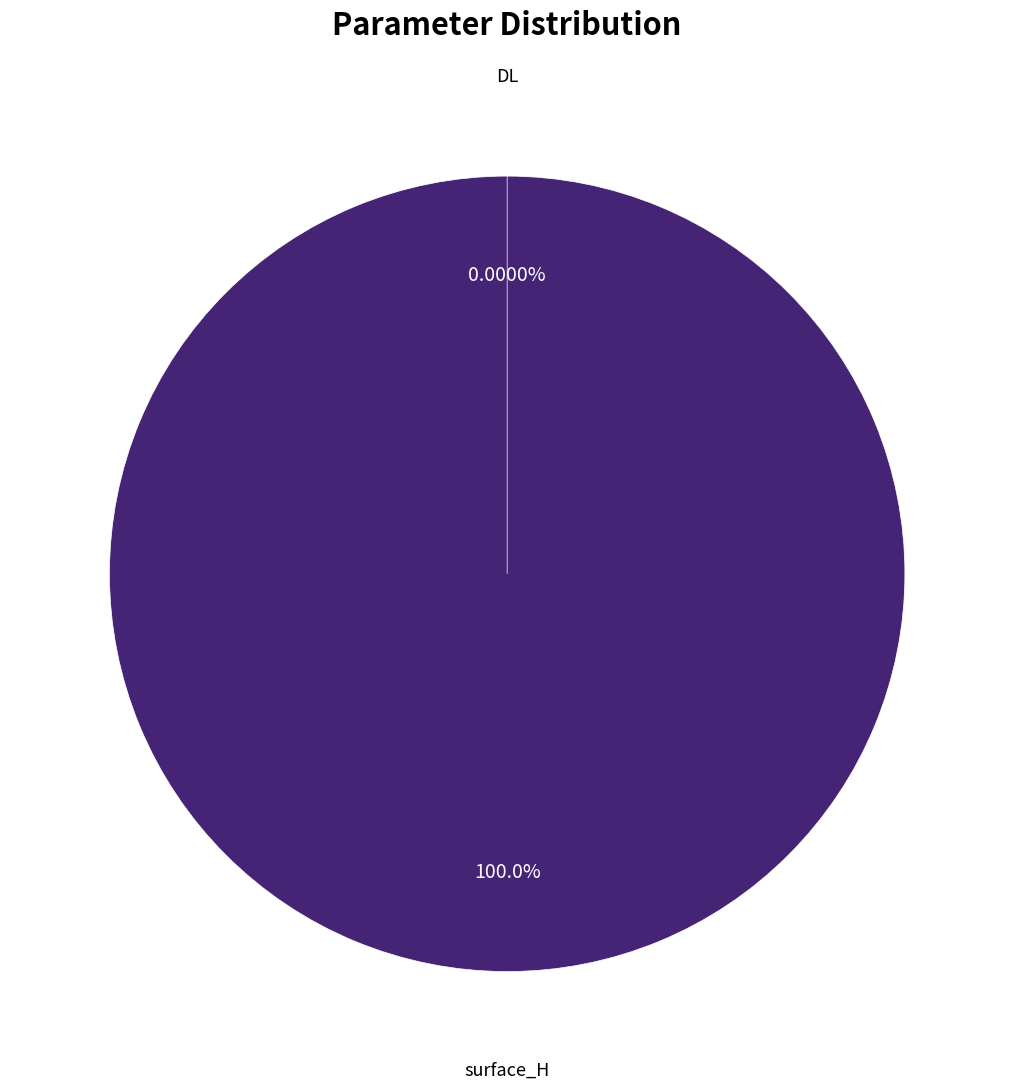

Which slice is the smallest?

DL